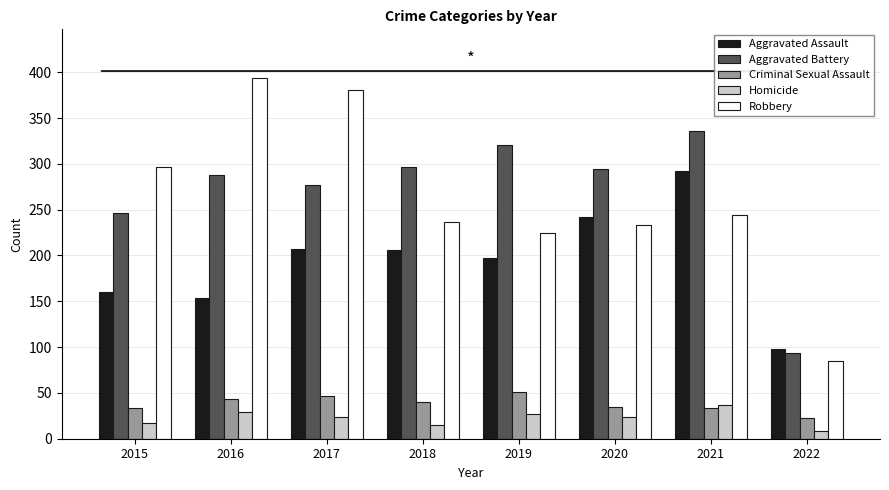

Which category has the highest value in the Criminal Sexual Assault series?

2019